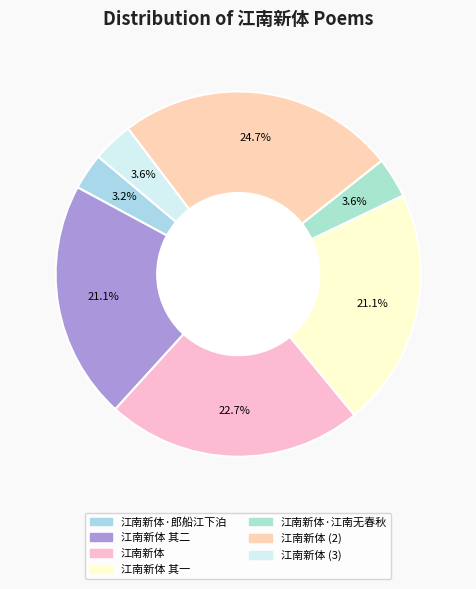

What is the largest slice in the pie chart?

江南新体 (2)